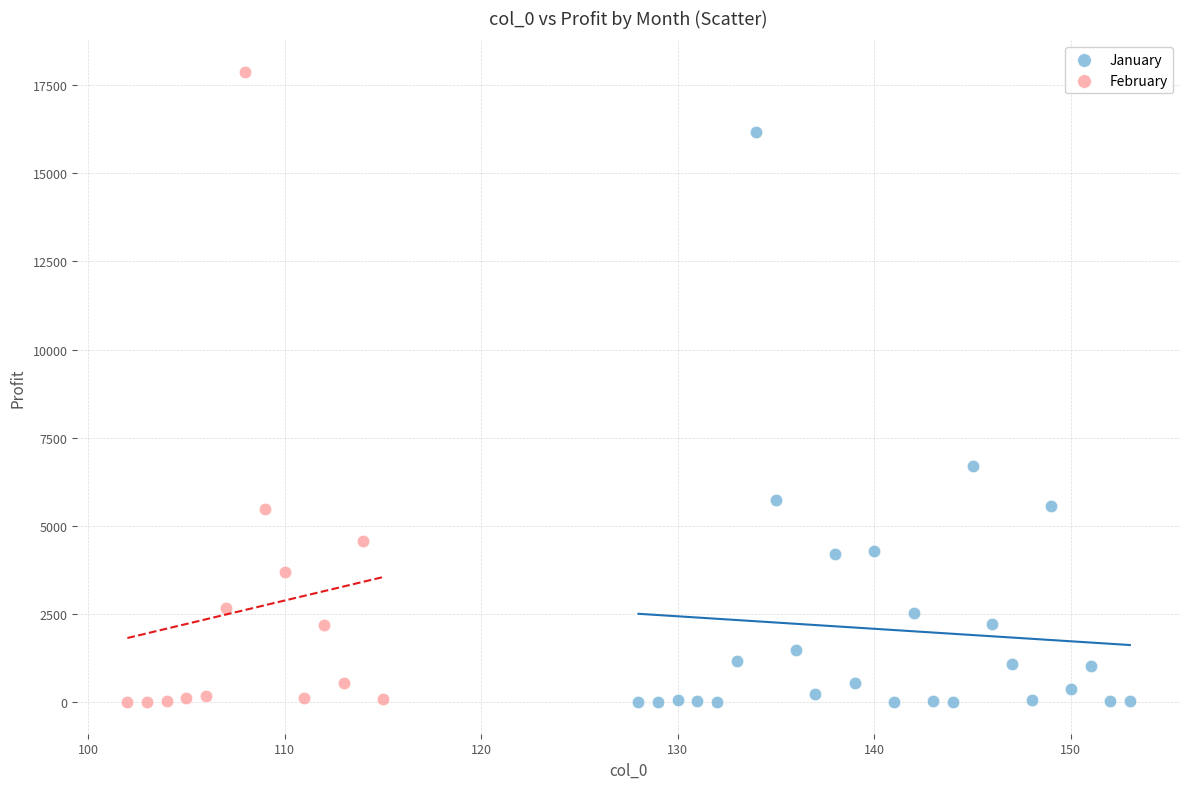

Which series reaches the maximum Y coordinate?

February